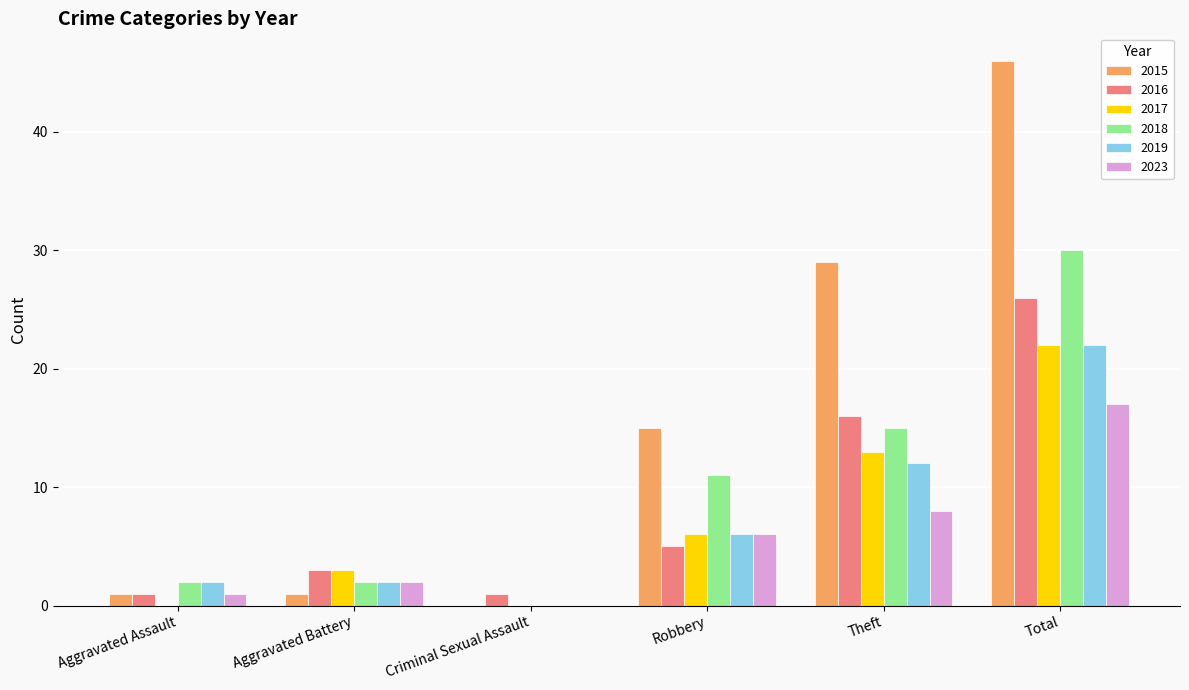

What is the sum of the 2017 values at Robbery and Aggravated Assault?

6